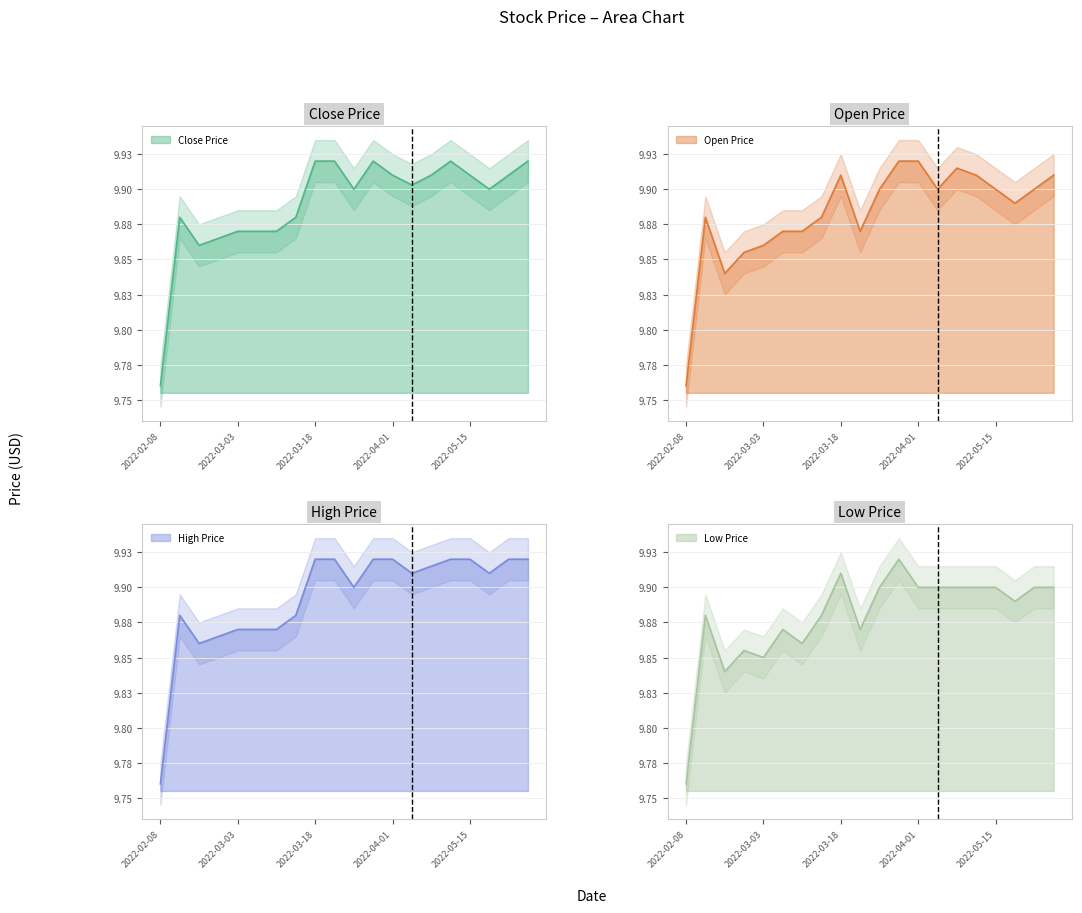

What is the highest value of the Low series?

9.9